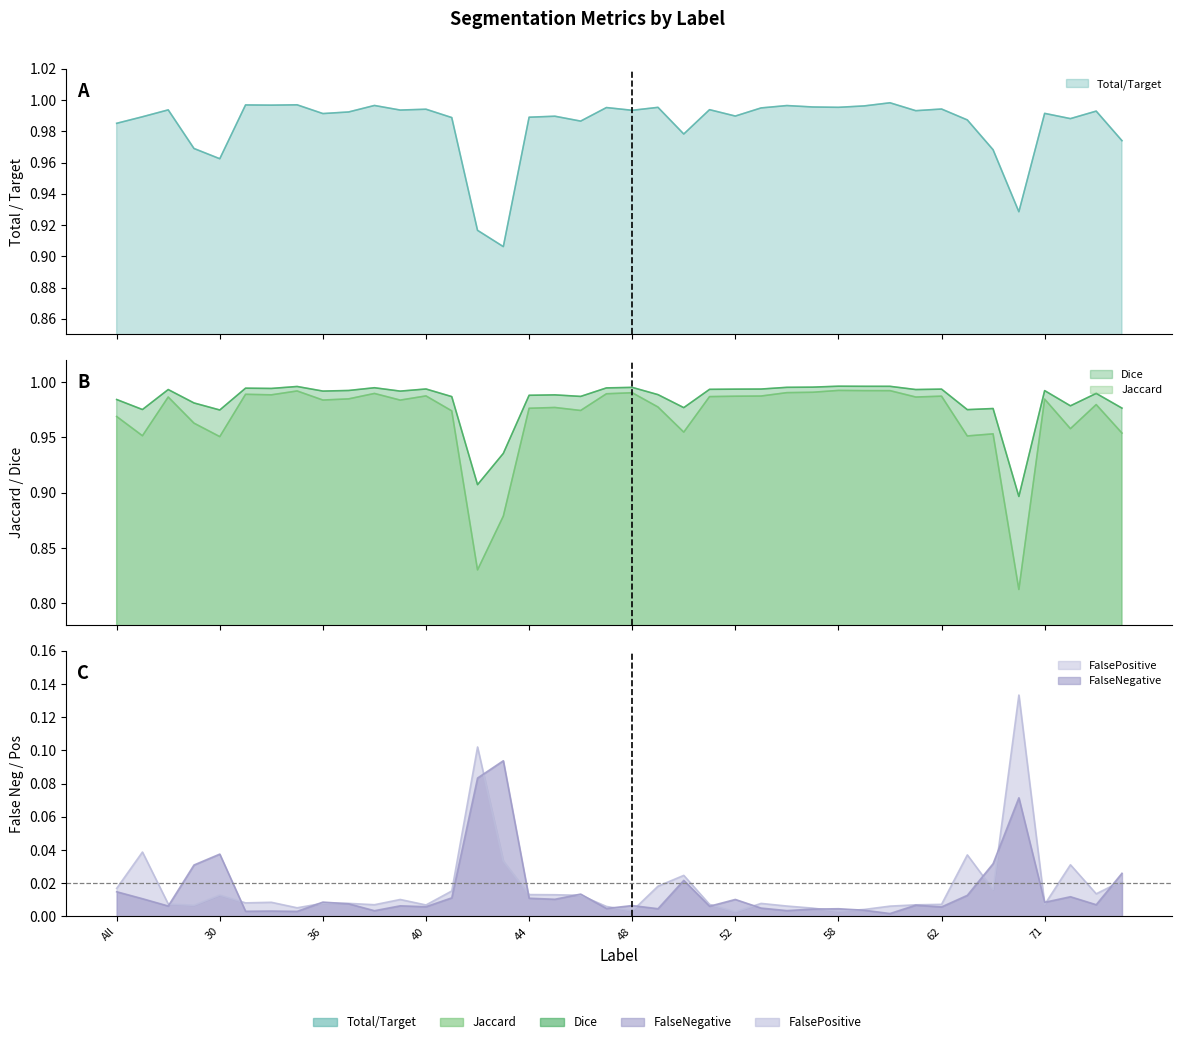

True or false: FalsePositive has more than 2 points higher than both neighbors.

True